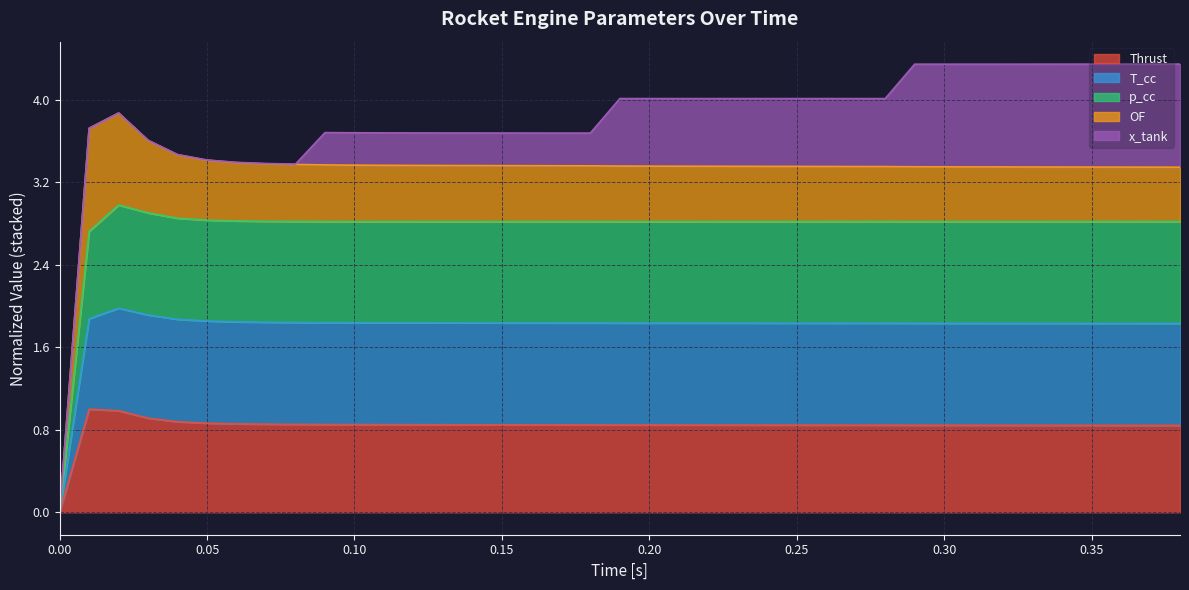

What is the maximum value for Thrust?

1.0